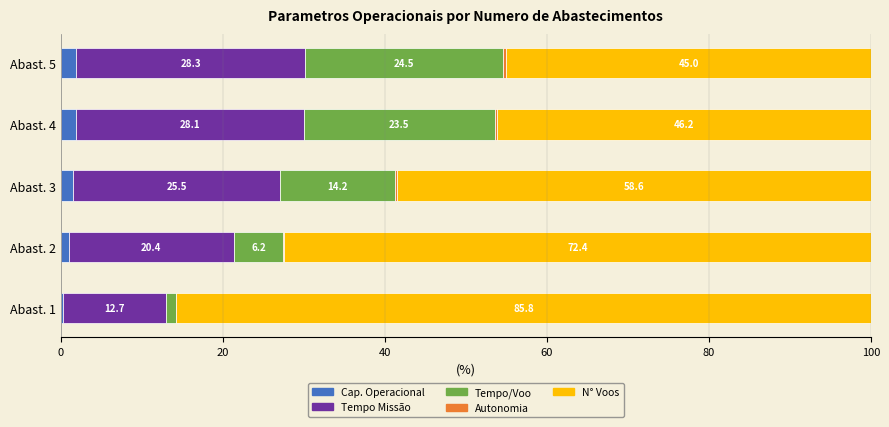

Count the number of categories in the chart.

5